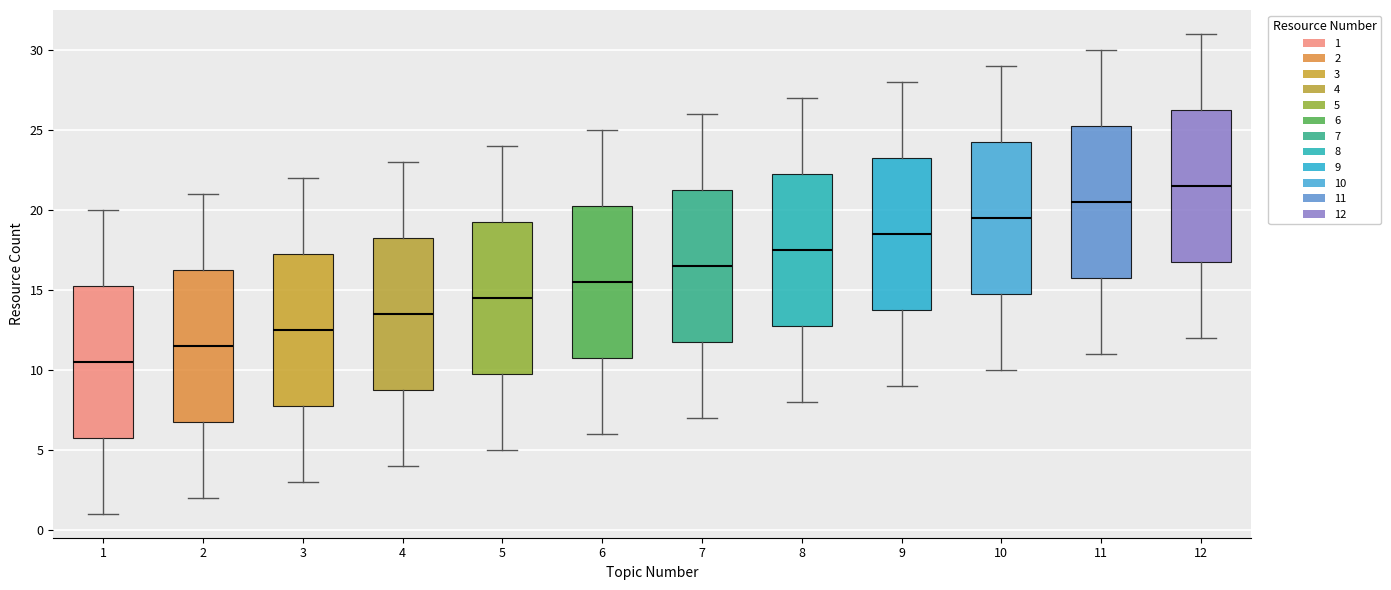

Reading left to right, read every box against the y-axis: the position of its median line, the range the box covers, and the ends of its whiskers. The values are not printed on the chart, so give them approximately, as read against the axis.

1: median 10.5, box 6.0 to 15.5, whiskers 1.0 to 20.0
2: median 11.5, box 7.0 to 16.5, whiskers 2.0 to 21.0
3: median 12.5, box 8.0 to 17.5, whiskers 3.0 to 22.0
4: median 13.5, box 9.0 to 18.5, whiskers 4.0 to 23.0
5: median 14.5, box 10.0 to 19.5, whiskers 5.0 to 24.0
6: median 15.5, box 11.0 to 20.5, whiskers 6.0 to 25.0
7: median 16.5, box 12.0 to 21.5, whiskers 7.0 to 26.0
8: median 17.5, box 13.0 to 22.5, whiskers 8.0 to 27.0
9: median 18.5, box 14.0 to 23.5, whiskers 9.0 to 28.0
10: median 19.5, box 15.0 to 24.5, whiskers 10.0 to 29.0
11: median 20.5, box 16.0 to 25.5, whiskers 11.0 to 30.0
12: median 21.5, box 17.0 to 26.5, whiskers 12.0 to 31.0